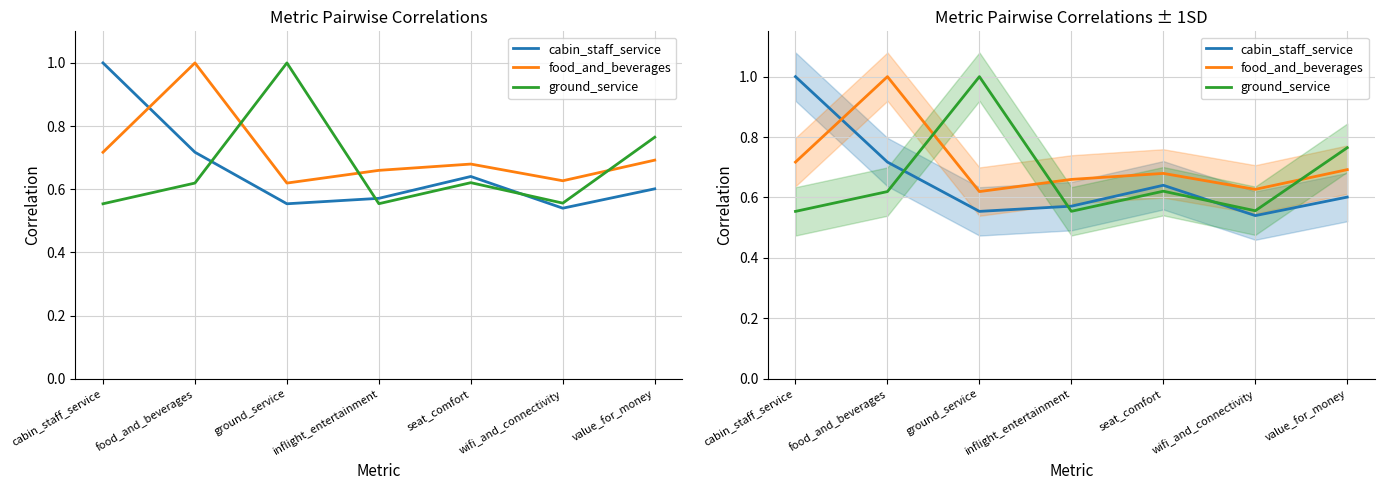

True or false: food_and_beverages has more than 1 interior local peaks.

True